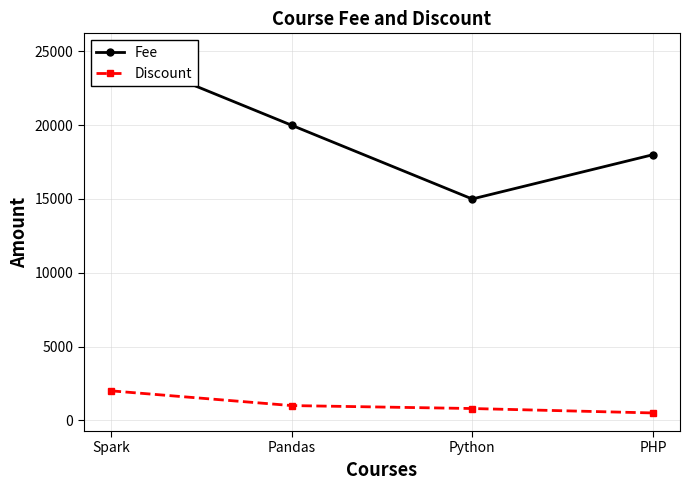

At which category is the sum across all series the highest?

Spark